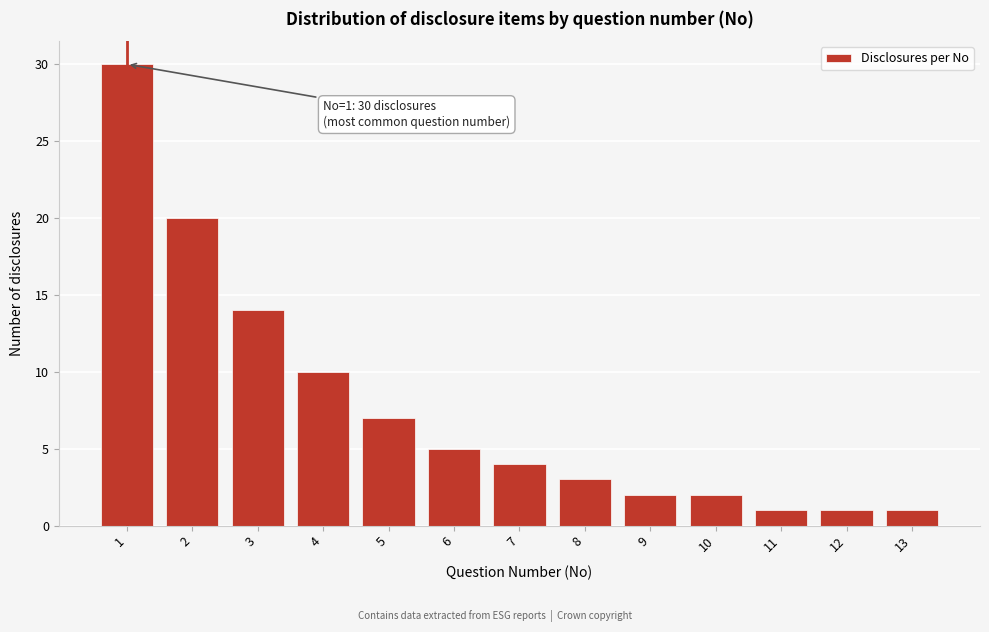

Reading left to right, list all the values displayed in this chart.

1=30	2=20	3=14	4=10	5=7	6=5	7=4	8=3	9=2	10=2	11=1	12=1	13=1